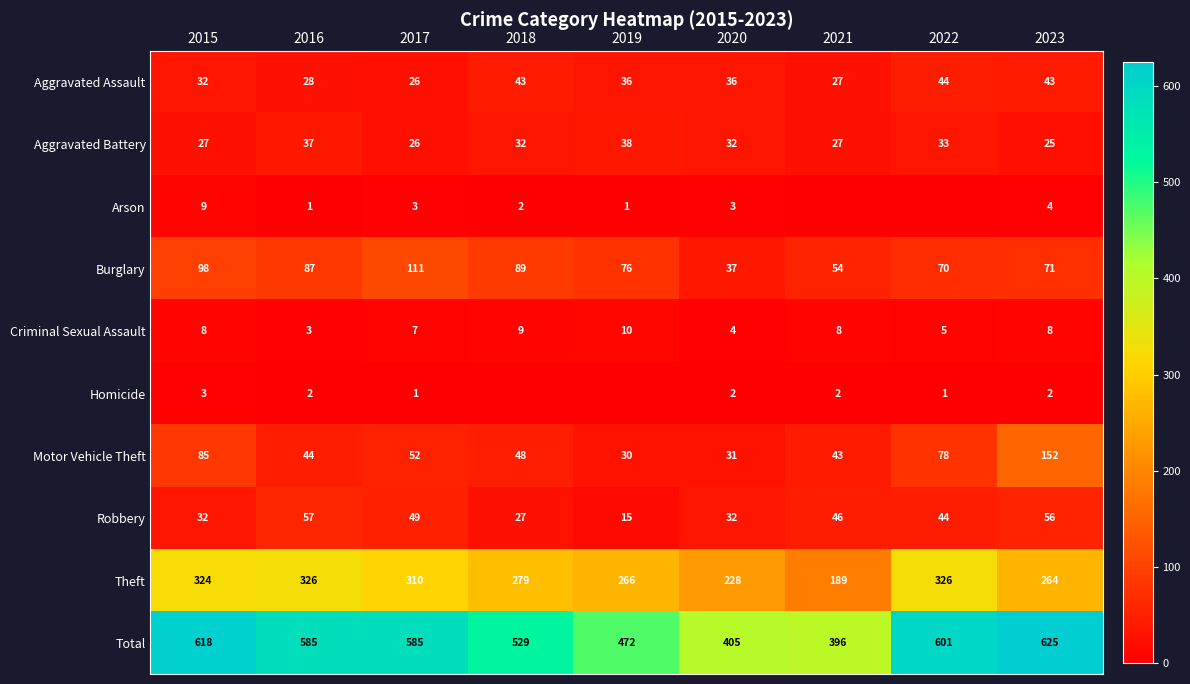

What is the difference between the maximum and second lowest values in the Burglary series?

57